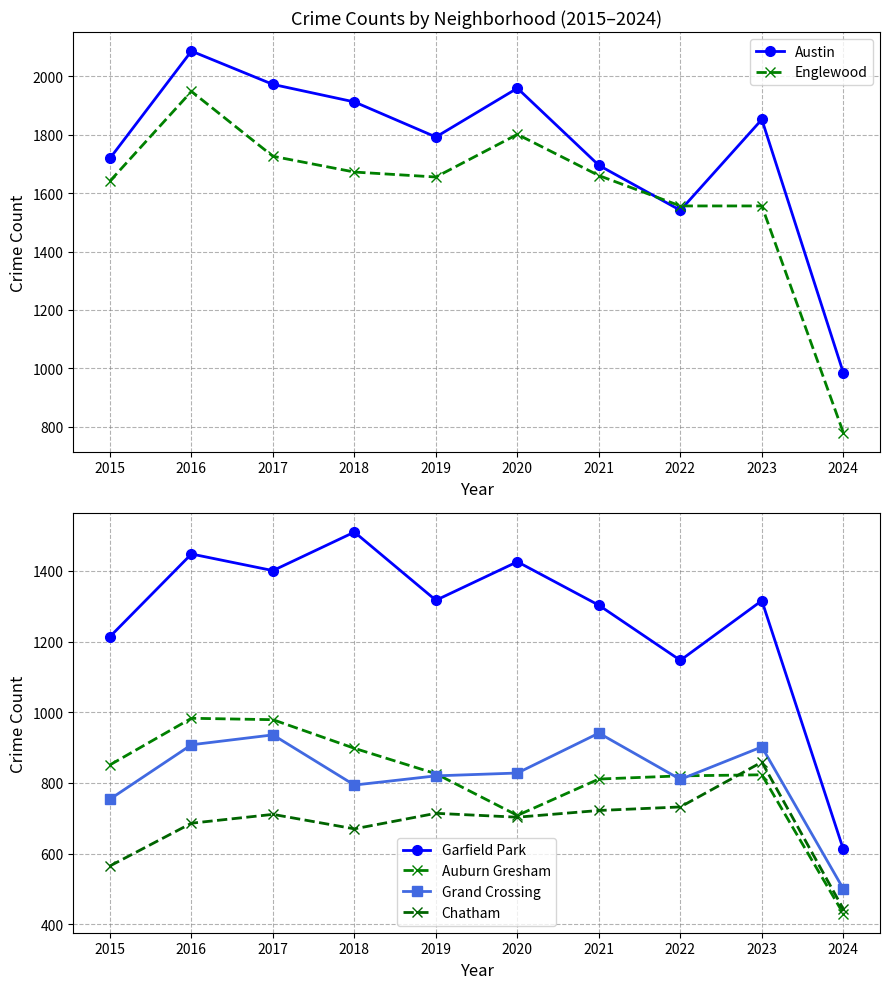

Reading left to right, extract all data points from this chart.

Austin: 2015=1719	2016=2086	2017=1972	2018=1912	2019=1792	2020=1959	2021=1695	2022=1541	2023=1852	2024=985
Englewood: 2015=1641	2016=1948	2017=1726	2018=1672	2019=1655	2020=1801	2021=1660	2022=1556	2023=1556	2024=780
Garfield Park: 2015=1214	2016=1448	2017=1401	2018=1510	2019=1317	2020=1426	2021=1303	2022=1147	2023=1316	2024=612
Auburn Gresham: 2015=851	2016=983	2017=979	2018=898	2019=826	2020=708	2021=811	2022=820	2023=823	2024=430
Grand Crossing: 2015=754	2016=908	2017=936	2018=794	2019=820	2020=828	2021=941	2022=810	2023=902	2024=500
Chatham: 2015=565	2016=686	2017=711	2018=670	2019=714	2020=703	2021=722	2022=732	2023=859	2024=443